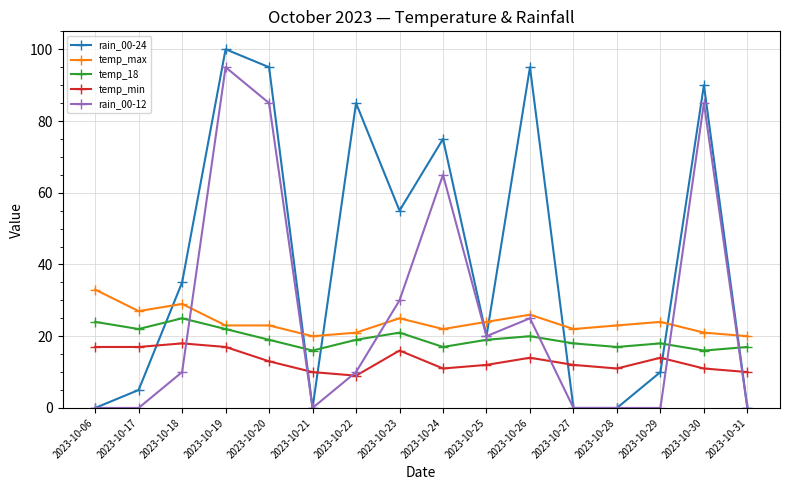

How many lines are shown in the chart?

5